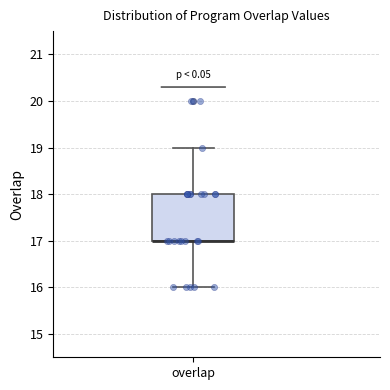

Read this box plot against the y-axis: the position of the median line, the range covered by the box, and the ends of both whiskers. The values are not printed on the chart, so give them approximately, as read against the axis.

median 17 (drawn on the box's lower edge), box 17 to 18, whiskers 16 to 19